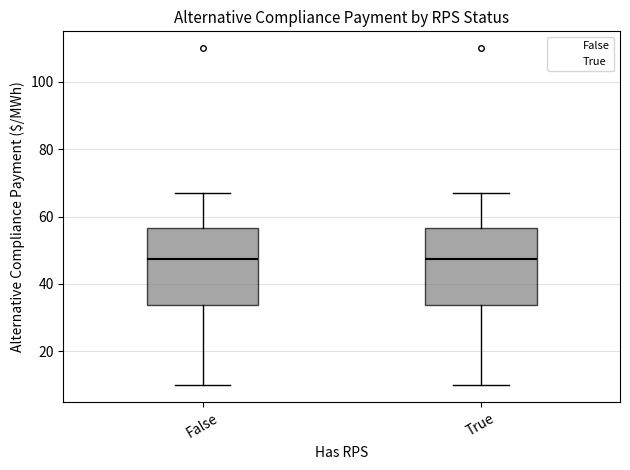

Reading left to right, read every box against the y-axis: the position of its median line, the range the box covers, and the ends of its whiskers. The values are not printed on the chart, so give them approximately, as read against the axis.

False: median 48, box 34 to 56, whiskers 10 to 68
True: median 48, box 34 to 56, whiskers 10 to 68